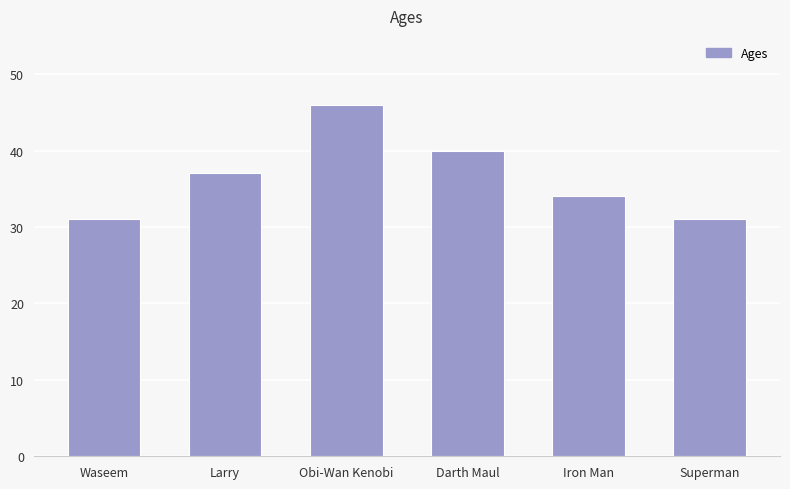

What is the greatest value displayed?

46